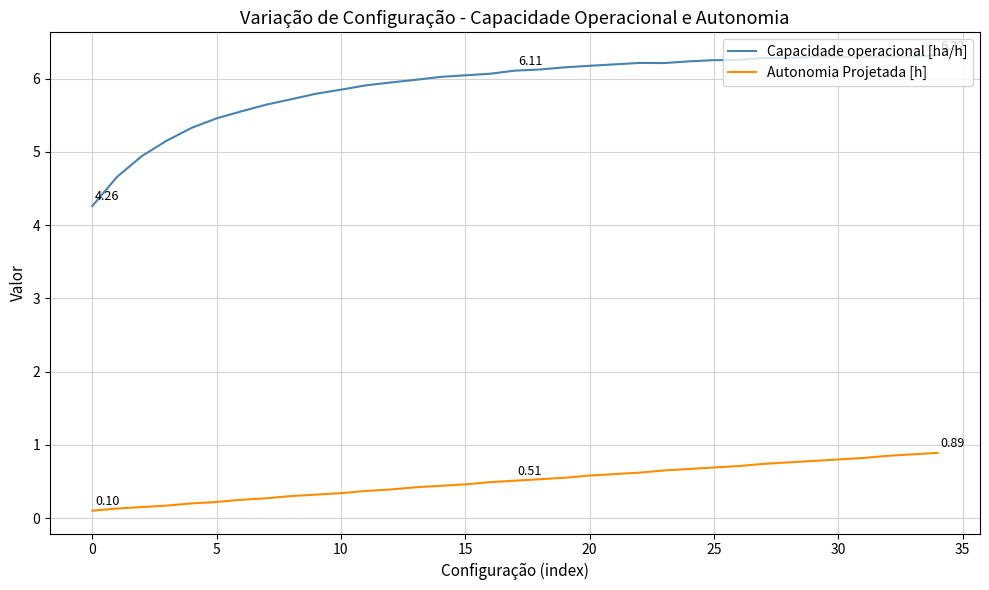

List the series in order of their peak value, highest first.

Capacidade operacional [ha/h], Autonomia Projetada [h]